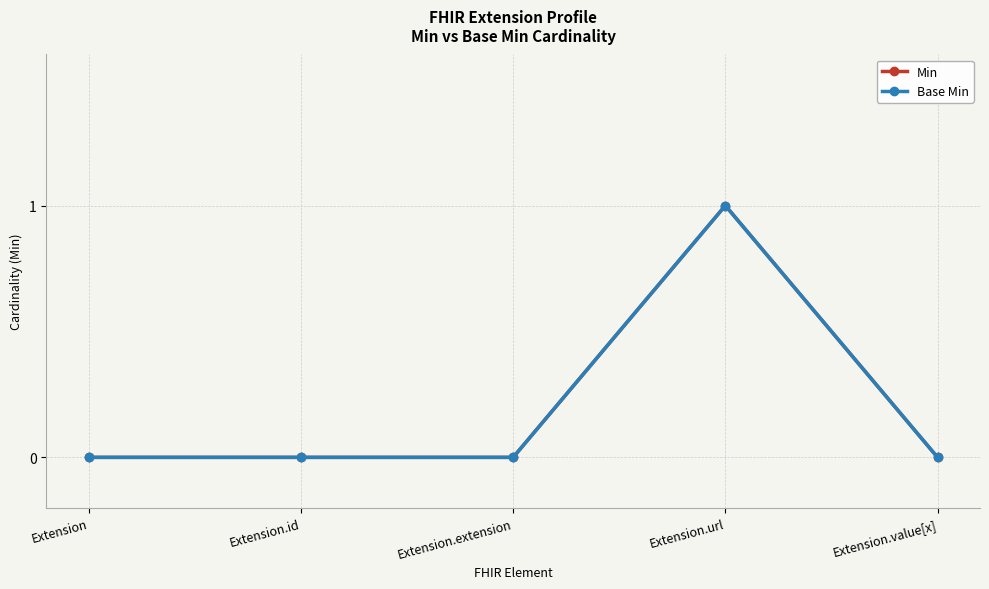

Reading left to right, list all the values displayed in this chart.

Min: 0	0	0	1	0
Base Min: 0	0	0	1	0